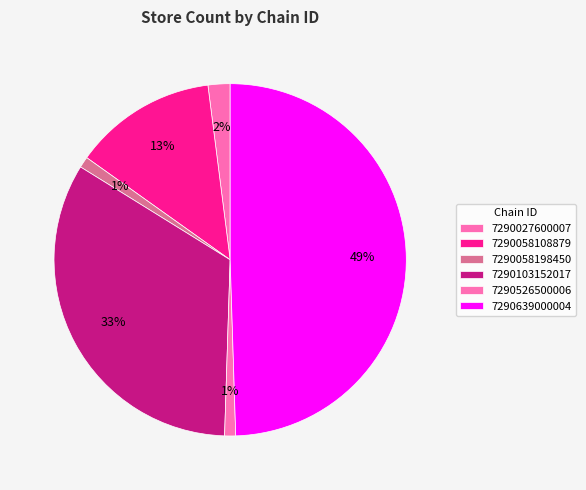

Approximately how many times larger is the value at 7290103152017 compared to 7290058198450?

33.0